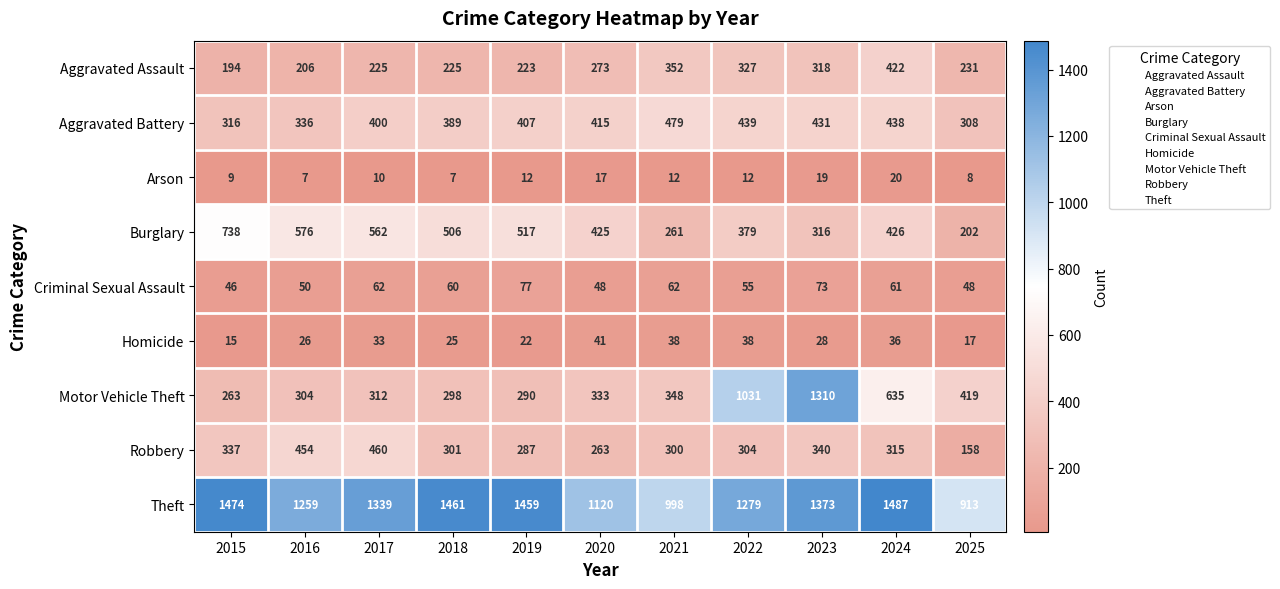

At how many categories does at least one series exceed 1227?

8